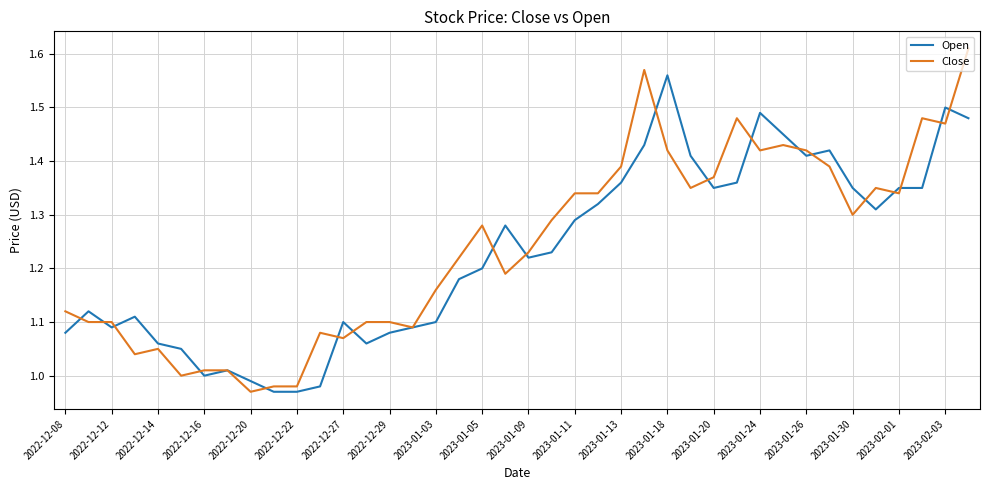

How many lines are shown in the chart?

2